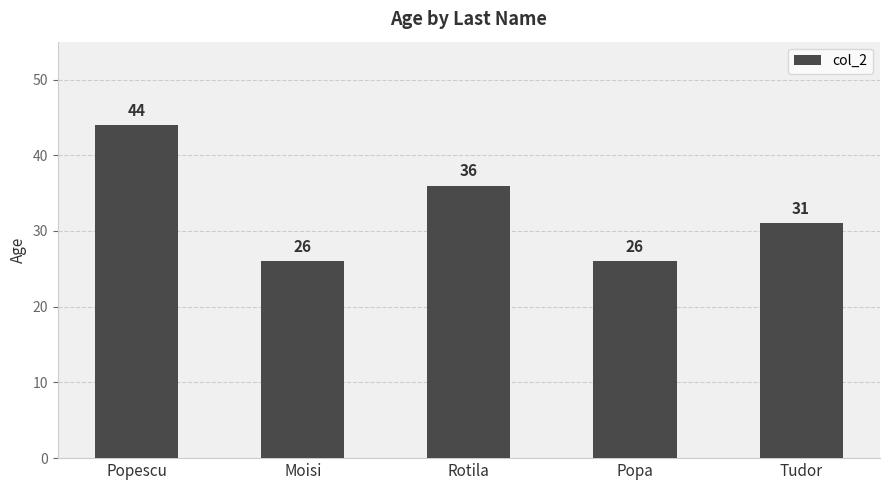

Approximately how many times larger is the value at Rotila compared to Popescu?

0.8